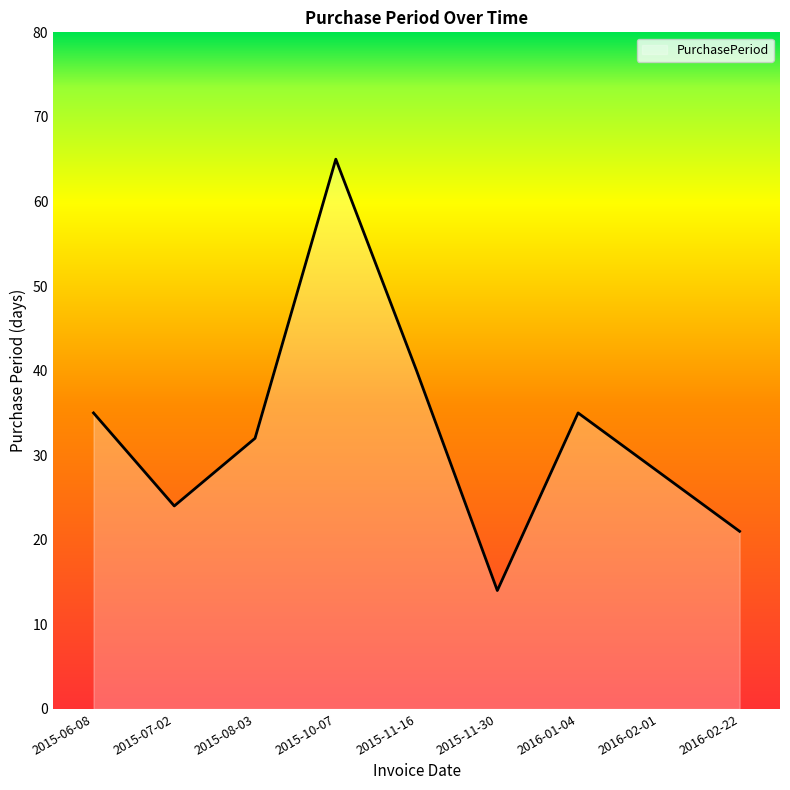

What is the change in value from 2015-11-30 to 2016-01-04?

+21